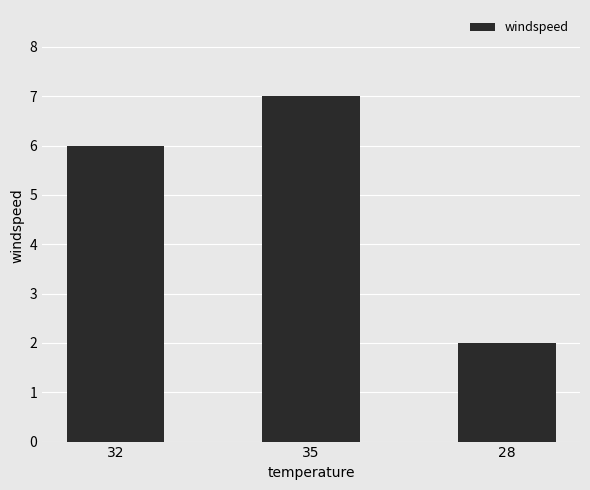

How many data points are less than 6?

1